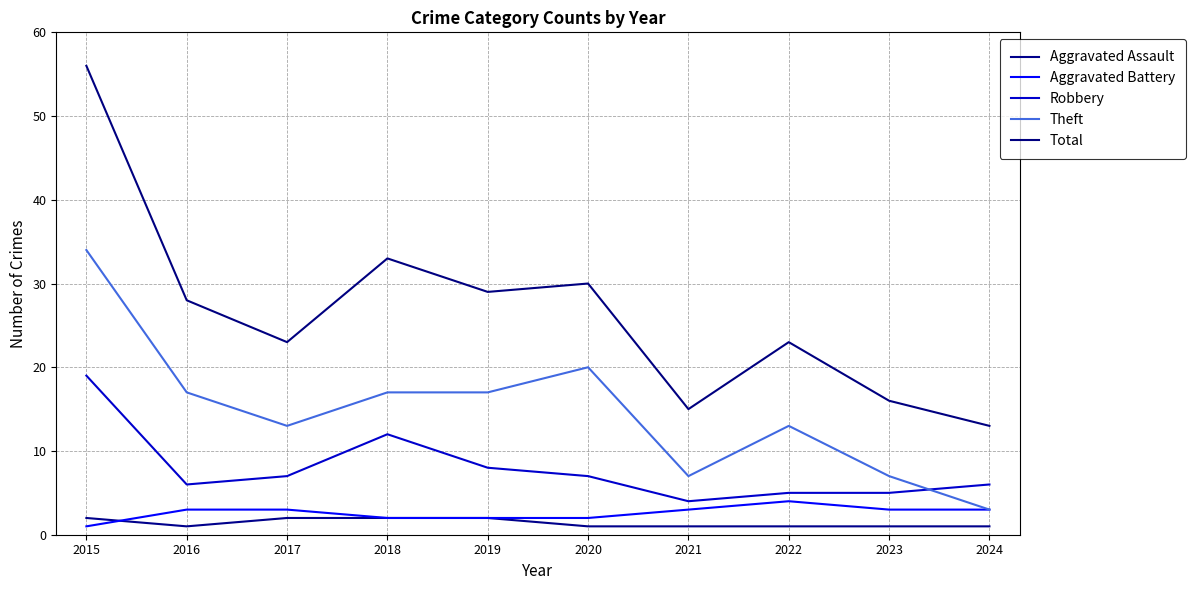

List the labels in order of Robbery value, largest first.

2015, 2018, 2019, 2017, 2020, 2016, 2024, 2022, 2023, 2021